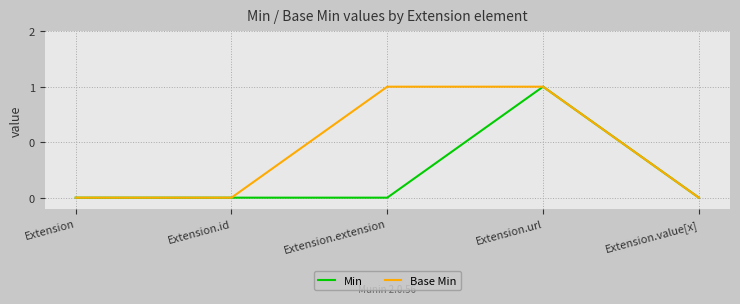

True or false: Min and Base Min cross at least once.

False